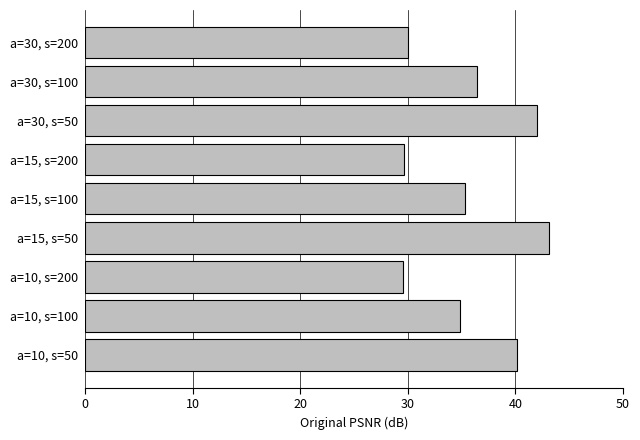

What is the maximum value shown in the chart?

43.1